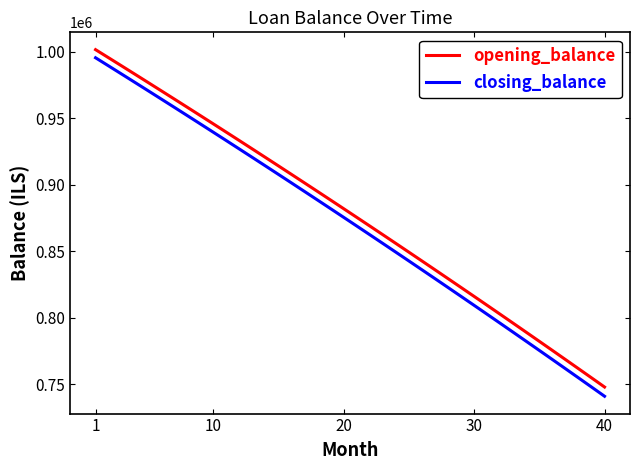

True or false: opening_balance and closing_balance cross at least once.

False